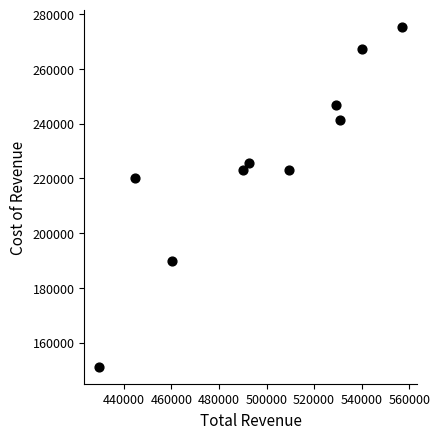

What is the range of Y values (max minus min)?

124200